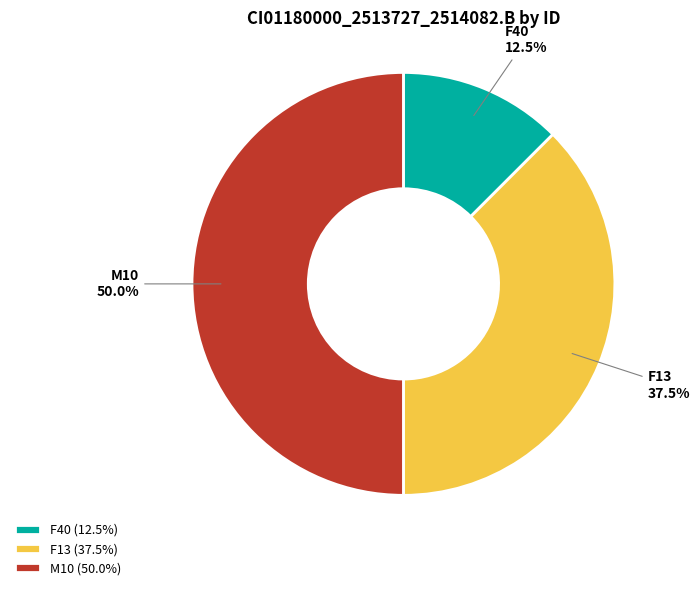

Does F40 represent more than half of the total?

No